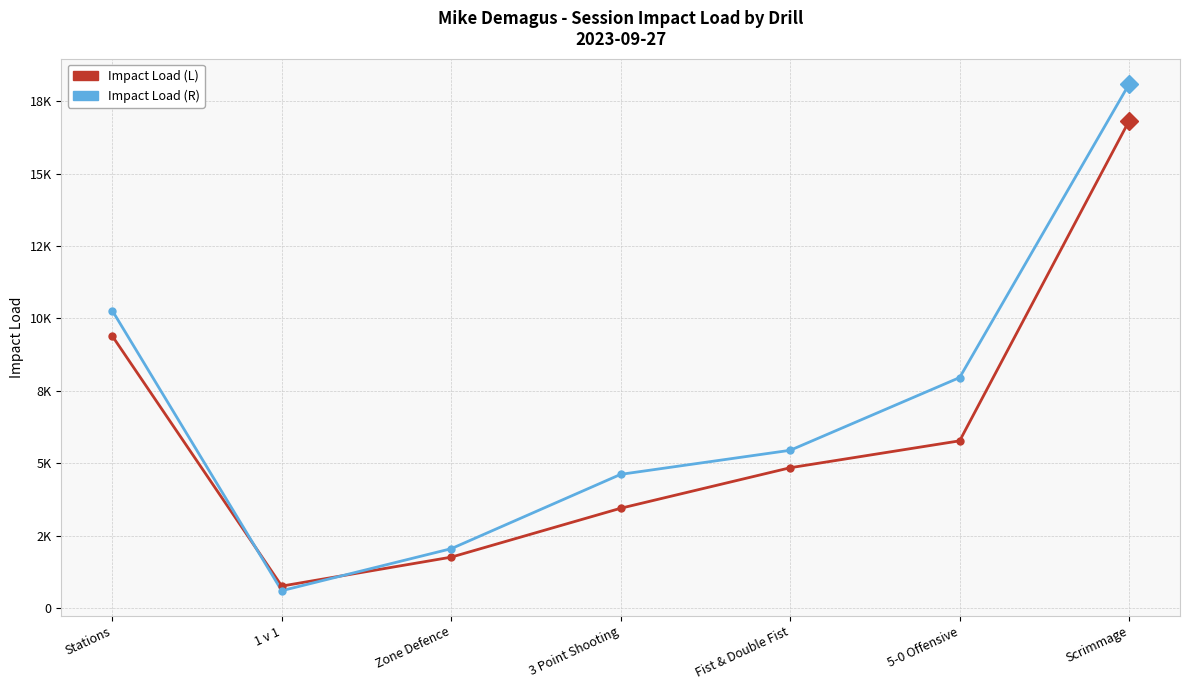

After their last crossing, which series has the higher values: Impact Load (L) or Impact Load (R)?

Impact Load (R)